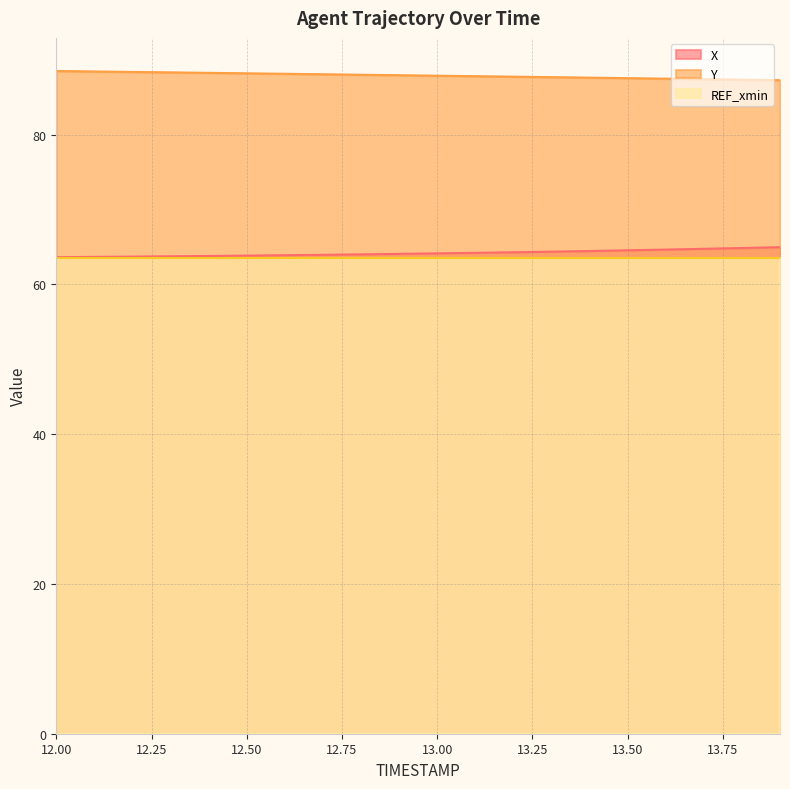

What is the label of the 14th point from the left?

13.3